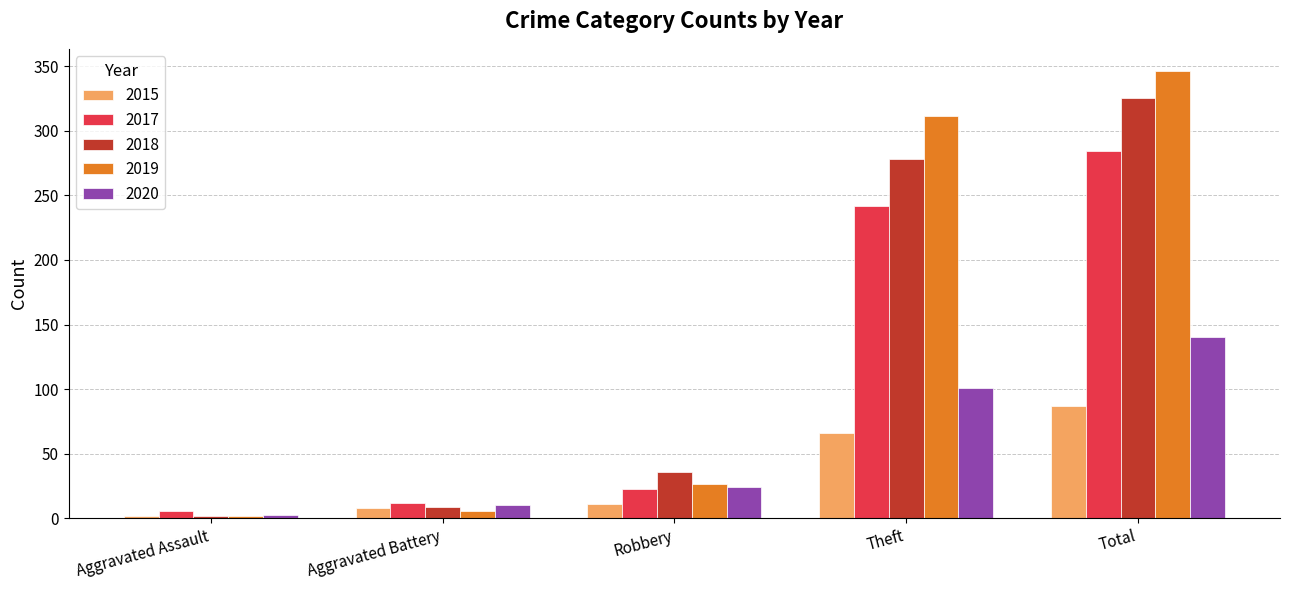

What is the label of the 3rd bar from the left?

Robbery